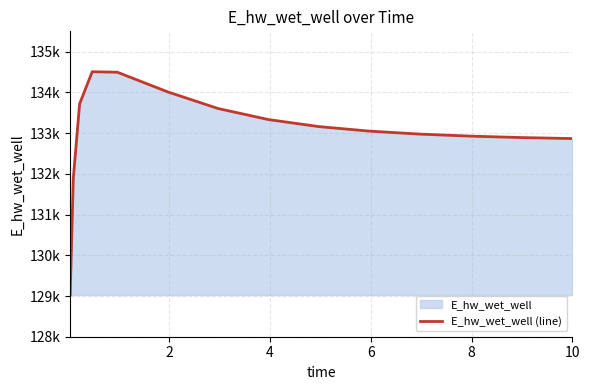

Does the chart have visible grid lines?

Yes